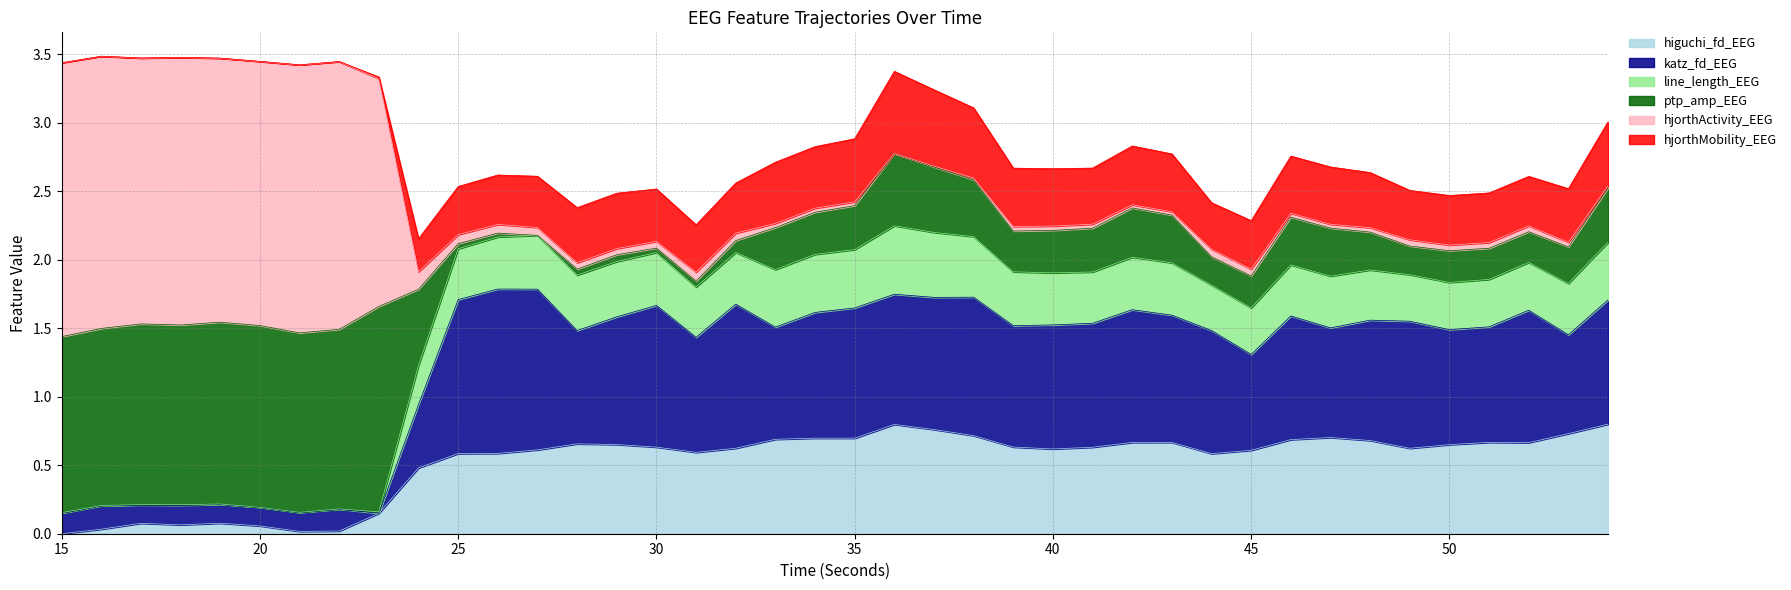

What are all the series names shown in the legend?

higuchi_fd_EEG, katz_fd_EEG, line_length_EEG, ptp_amp_EEG, hjorthActivity_EEG, hjorthMobility_EEG